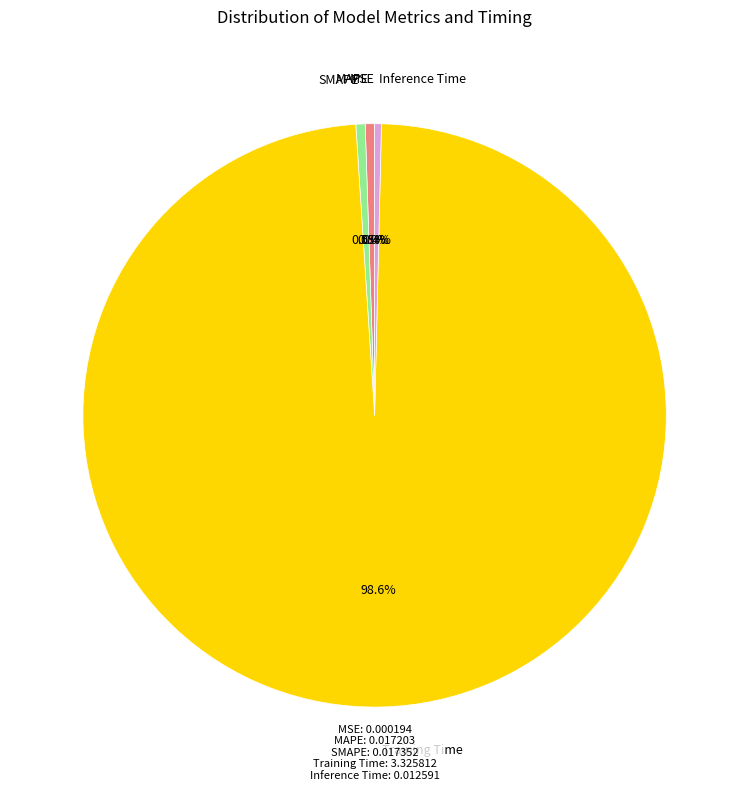

Does SMAPE account for over 50% of the chart?

No